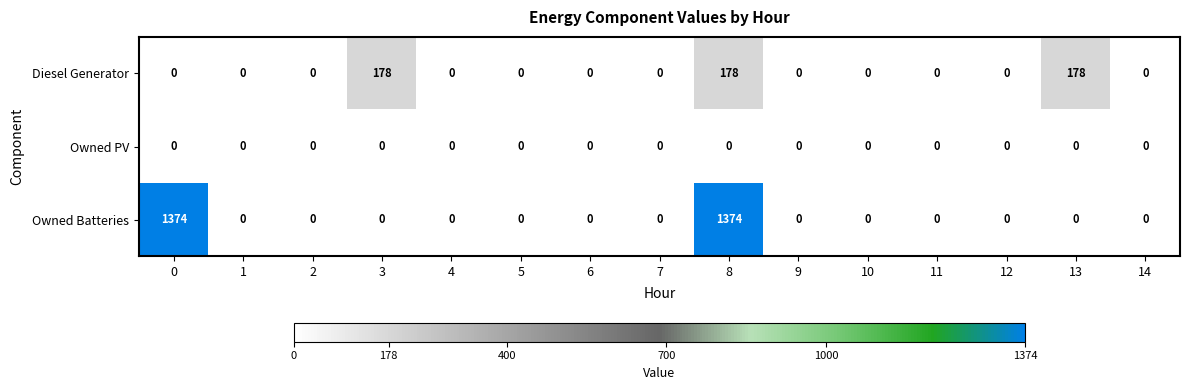

Is it true that Owned Batteries equals 0 at 1?

True